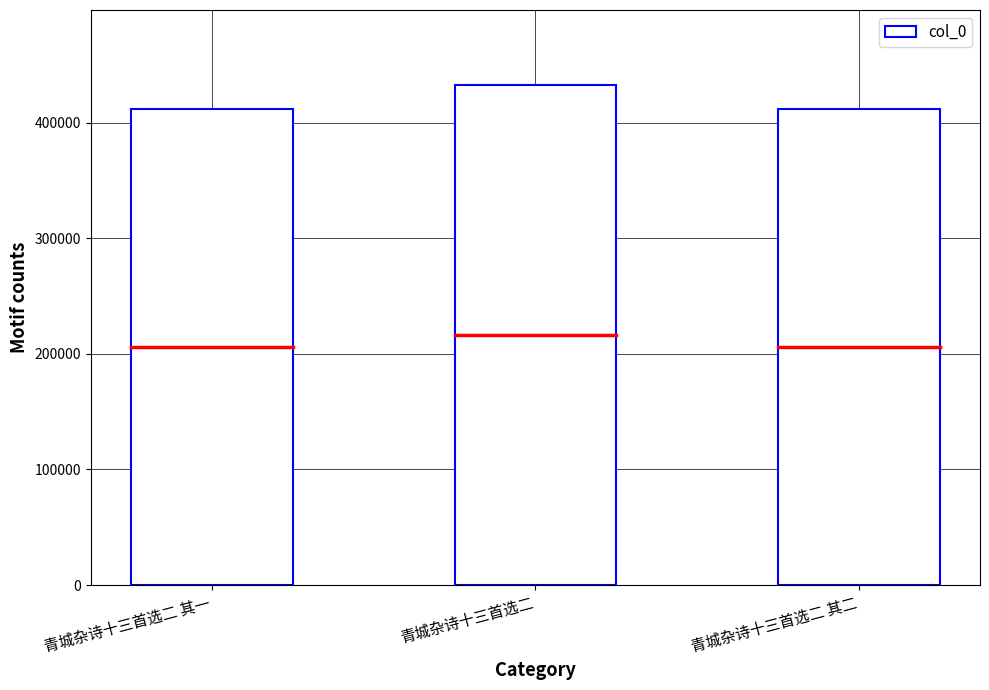

The value at 青城杂诗十三首选二 其二 is 211960. True or false?

False